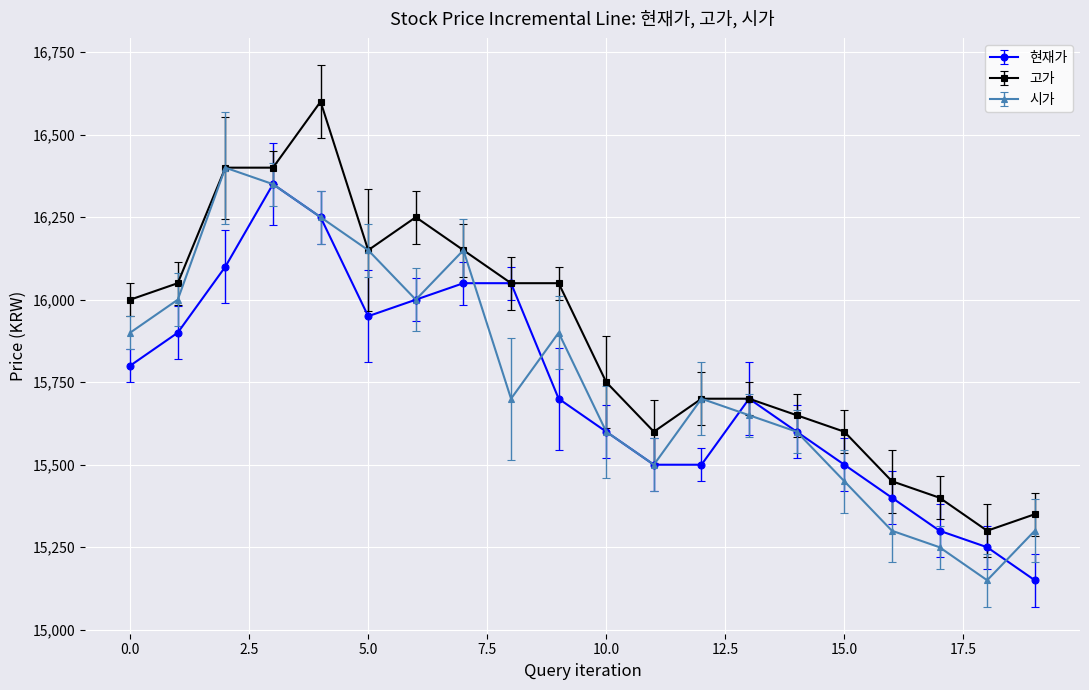

What is the value of the 현재가 point at the 16th from the left?

15500